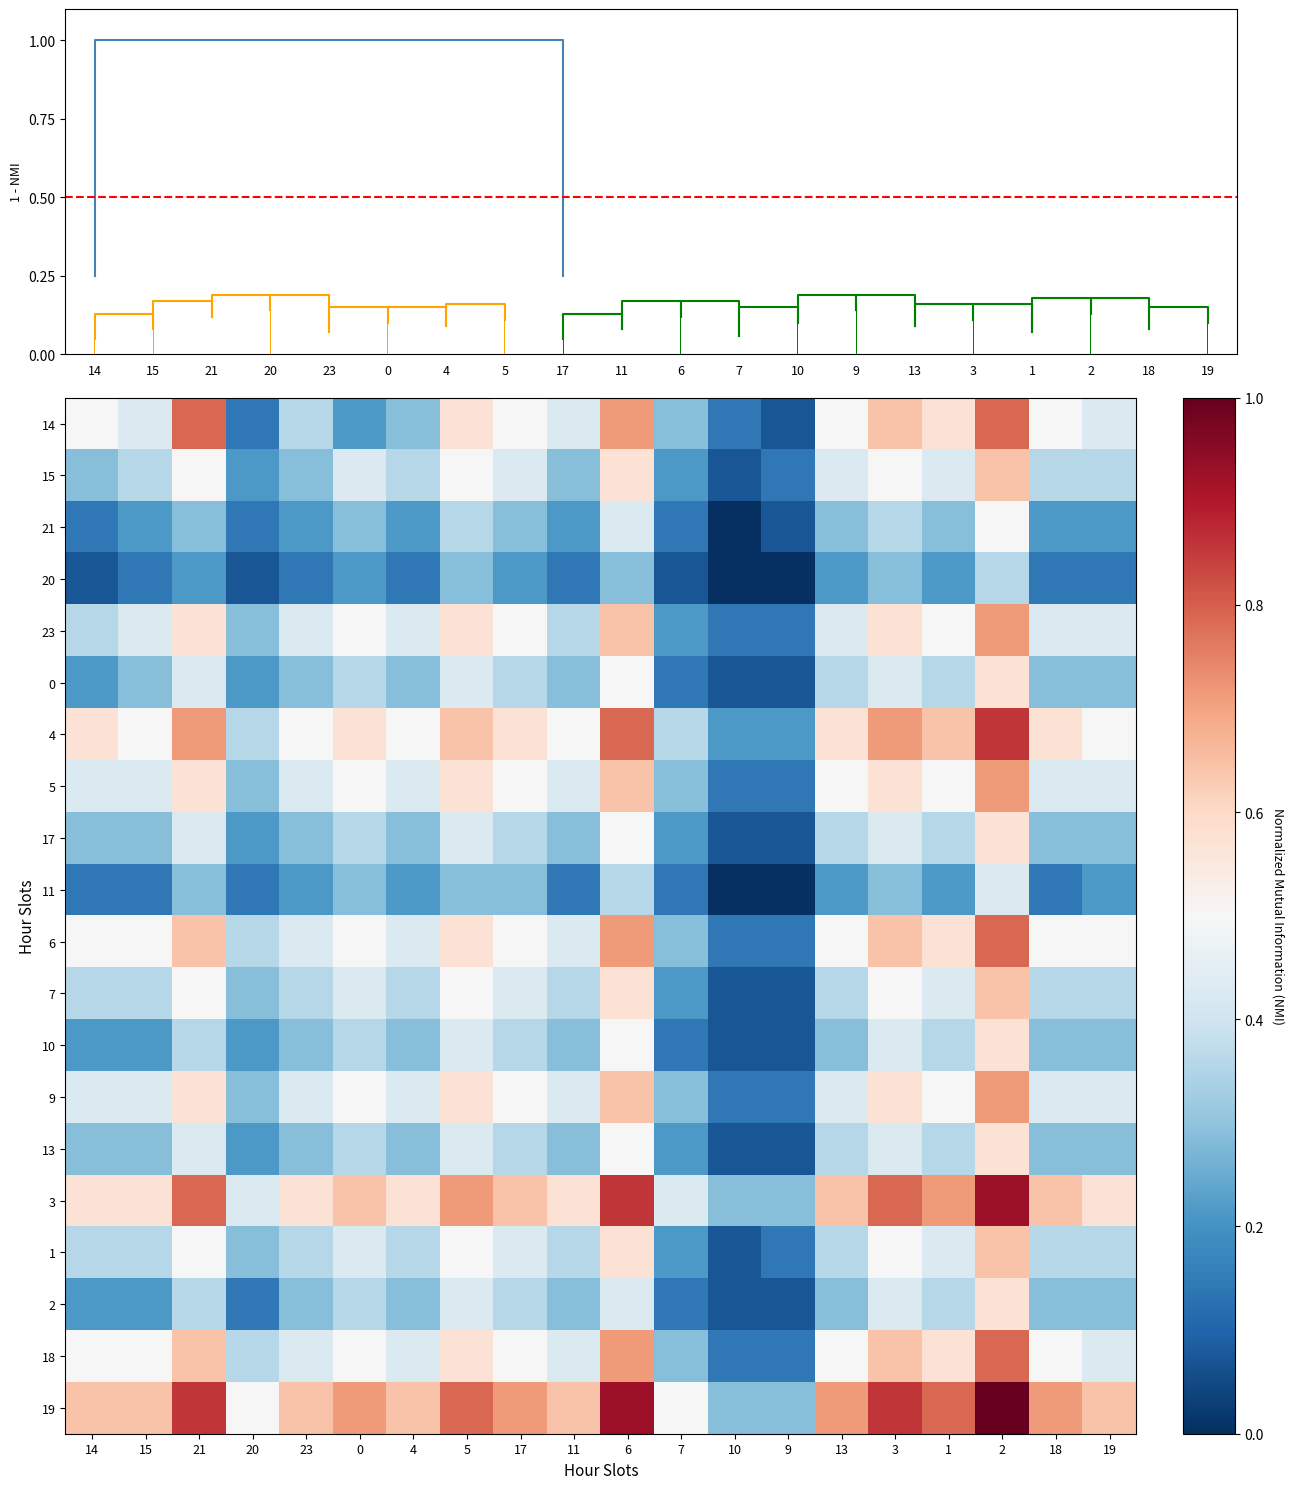

What is the sum of all 11 values?

4.1